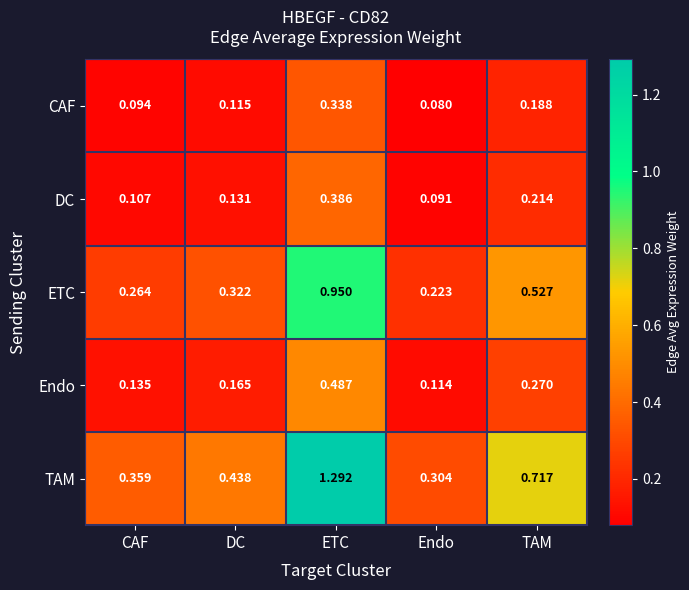

Which series has the widest spread of values?

TAM